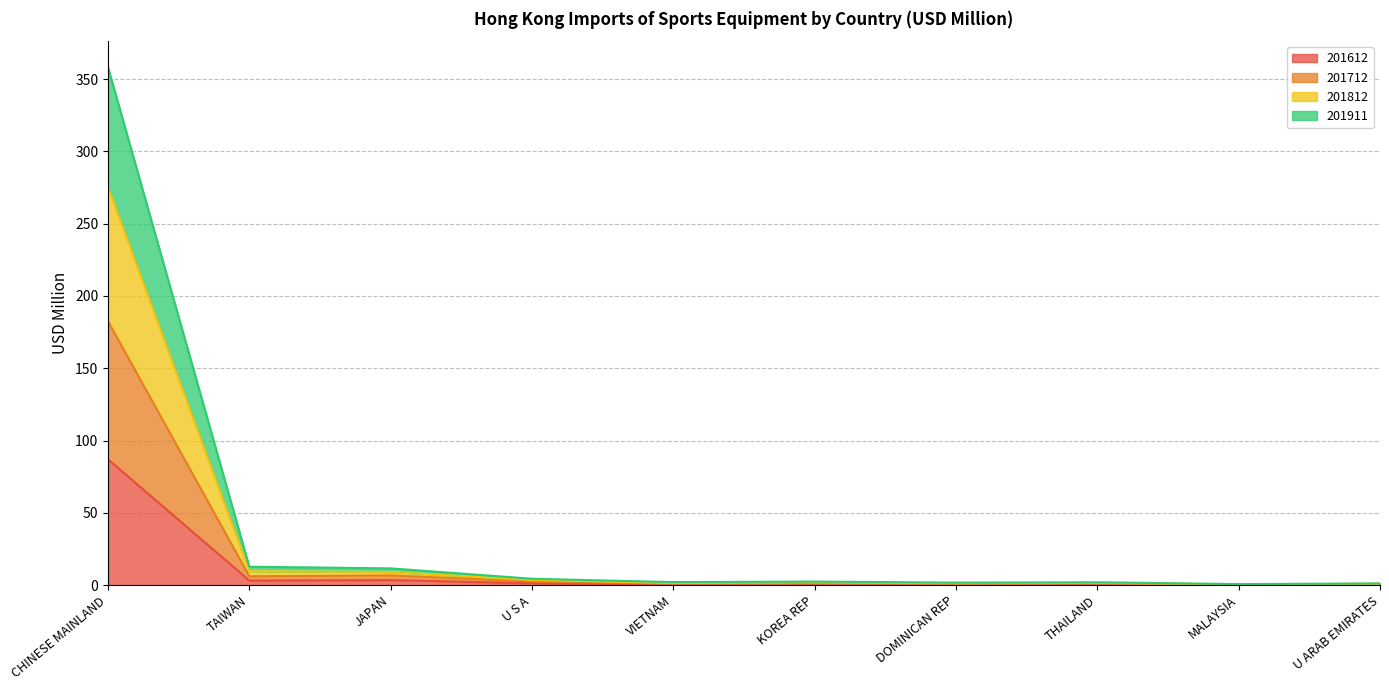

What position from the right is TAIWAN?

9